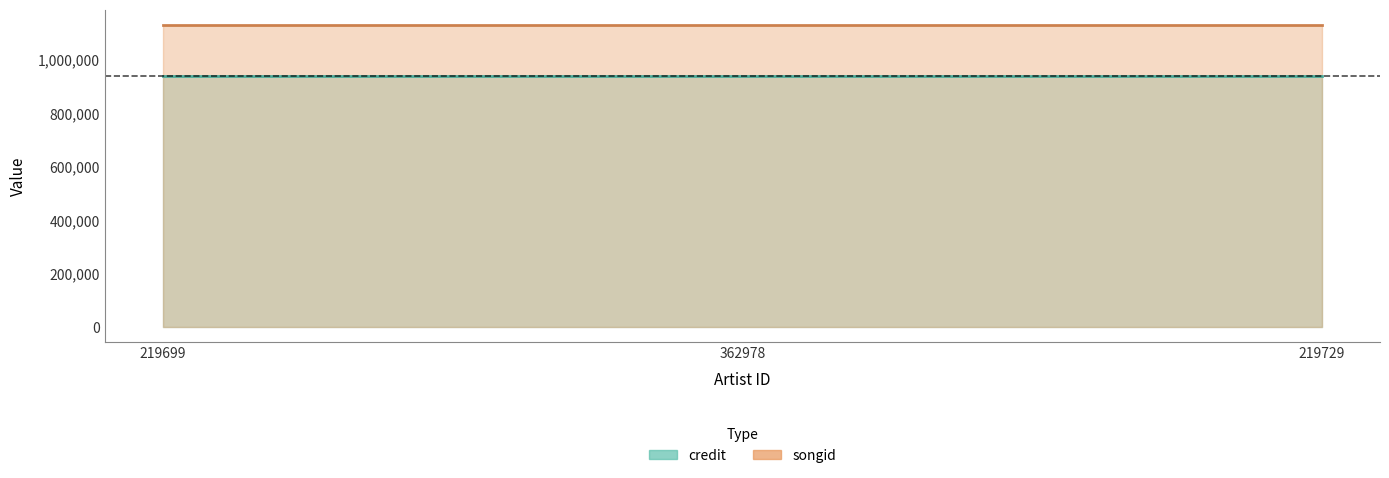

What is the maximum value shown in the chart?

1131074